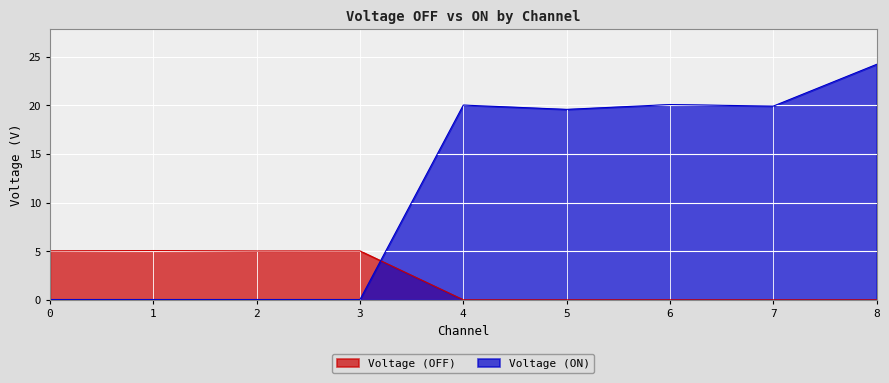

The value of Voltage (OFF) at 0 is 8.9. True or false?

False